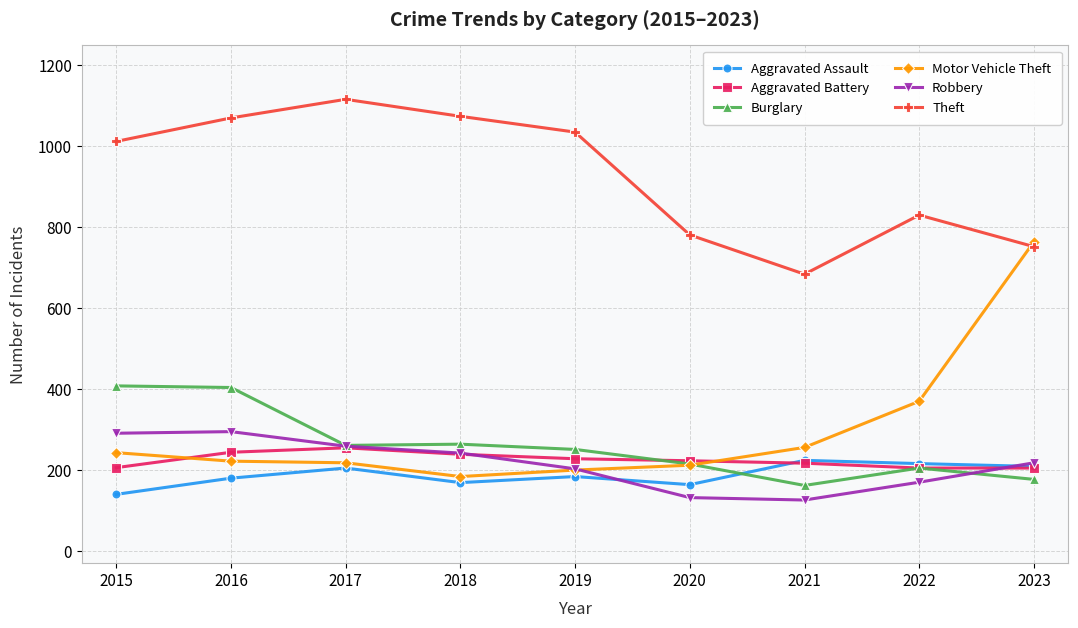

True or false: Aggravated Battery and Theft cross at least once.

False